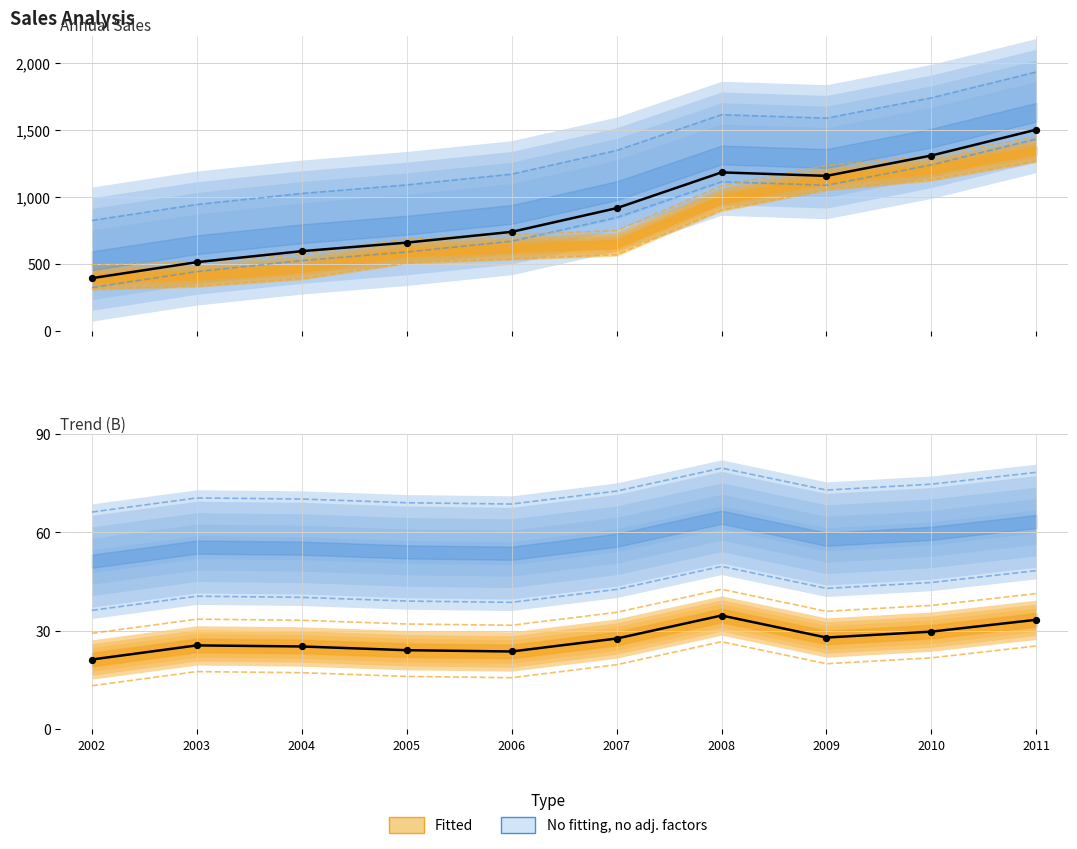

At which category is the sum across all series the highest?

2011